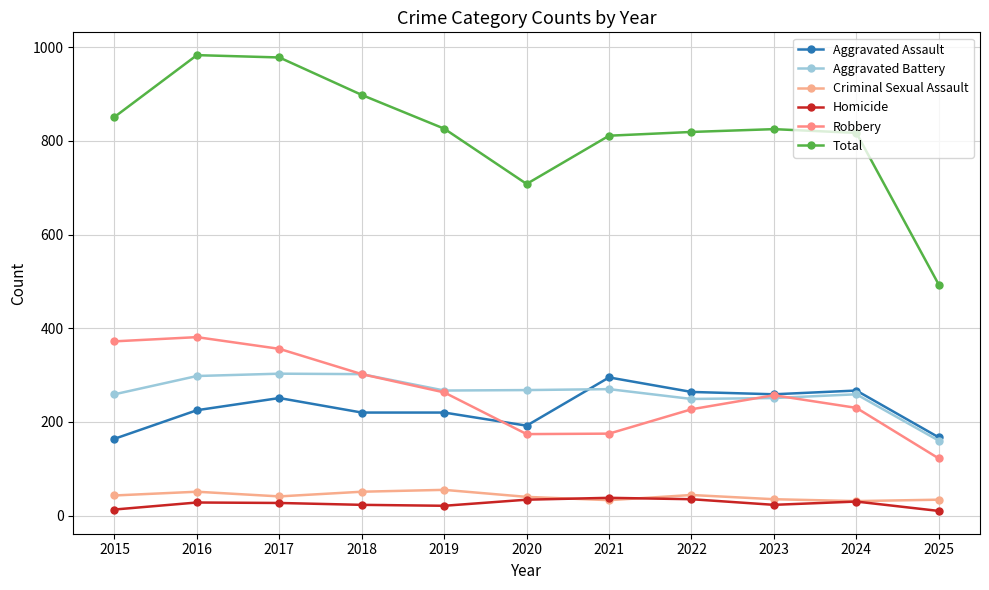

True or false: Aggravated Battery and Total cross at least once.

False